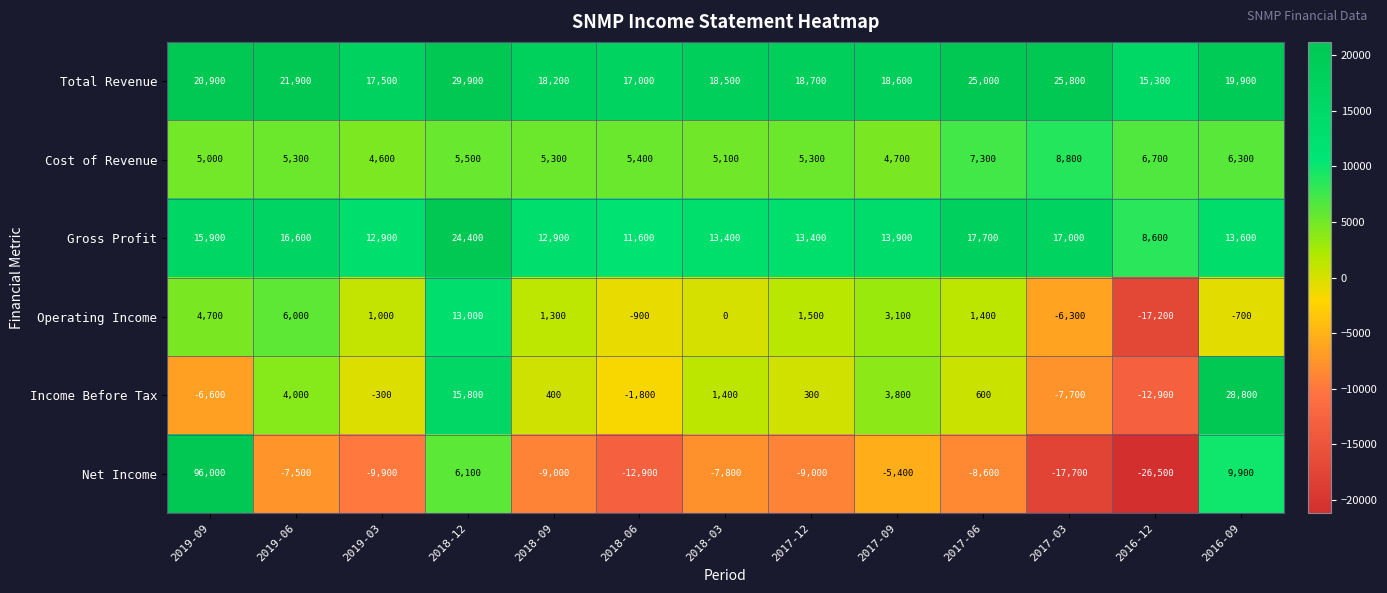

Where does the Income Before Tax series first go above 400?

2019-06